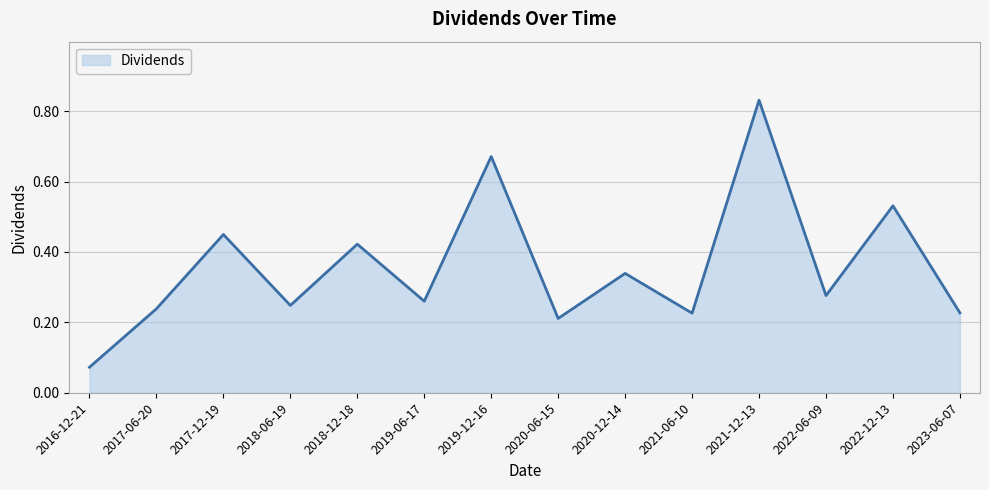

Where is the data nearest to the value 0?

2016-12-21